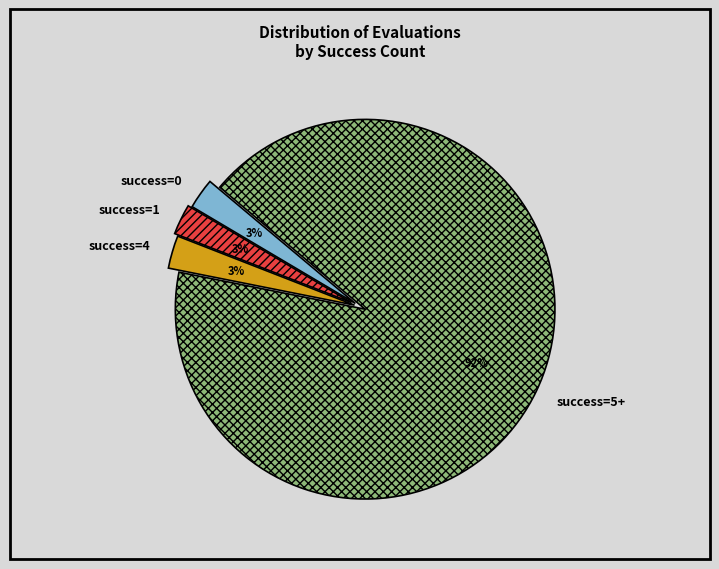

How many segments does this pie chart have?

4